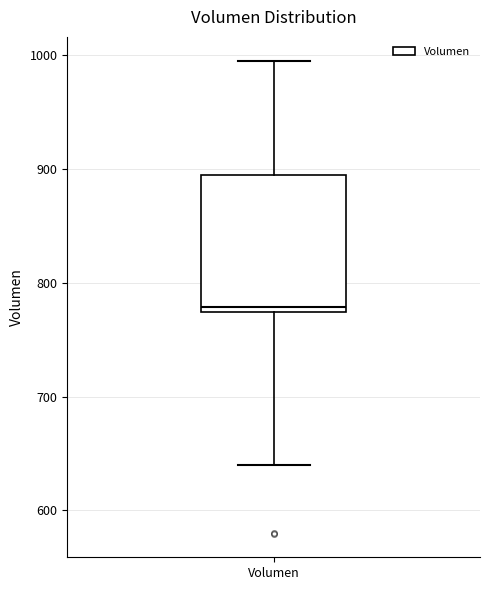

Where is the lower edge of the box for Volumen on the y-axis? The values are not printed on the chart, so give them approximately, as read against the axis.

770